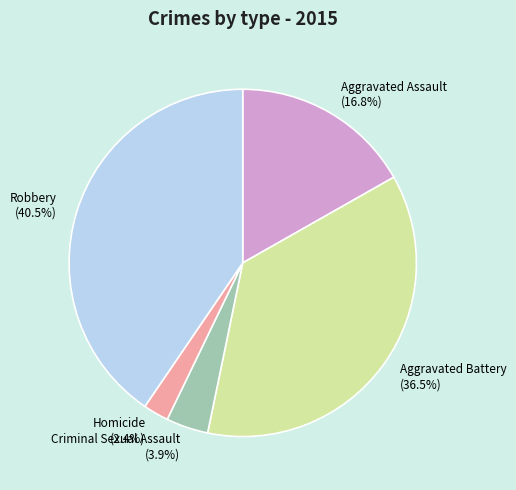

What is the ratio of the value at Homicide (2.4%) to the value at Criminal Sexual Assault (3.9%)?

0.6